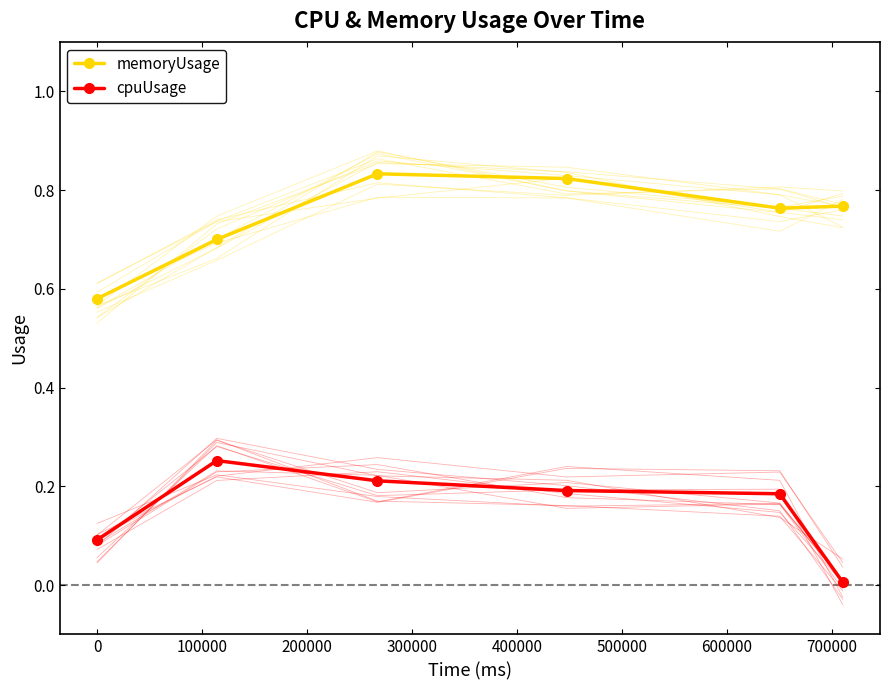

Reading left to right, extract all data points from this chart.

memoryUsage: 0.6	0.7	0.8	0.8	0.8	0.8
cpuUsage: 0.1	0.3	0.2	0.2	0.2	0.0